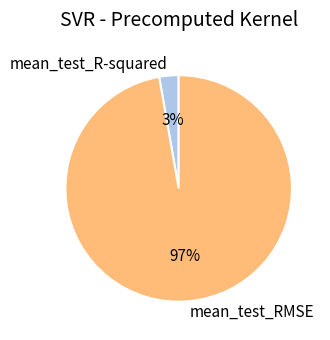

To the nearest percent, what is the difference between the mean_test_R-squared and mean_test_RMSE slice percentages?

94%